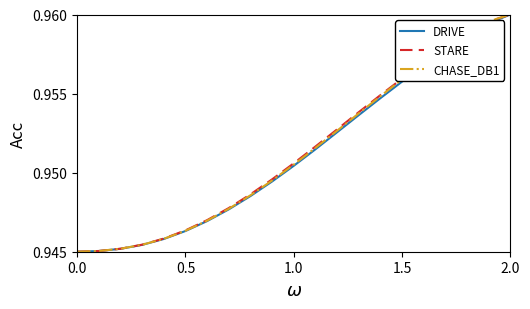

What is the smallest value displayed?

0.9